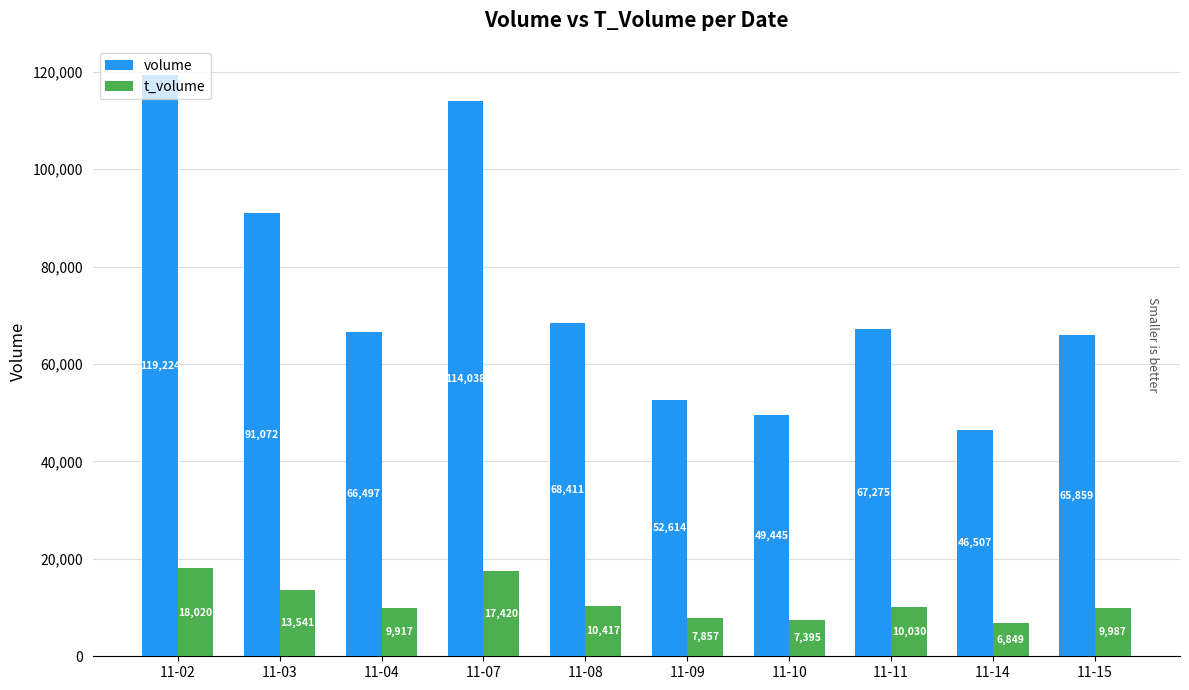

Are the bars horizontal?

No